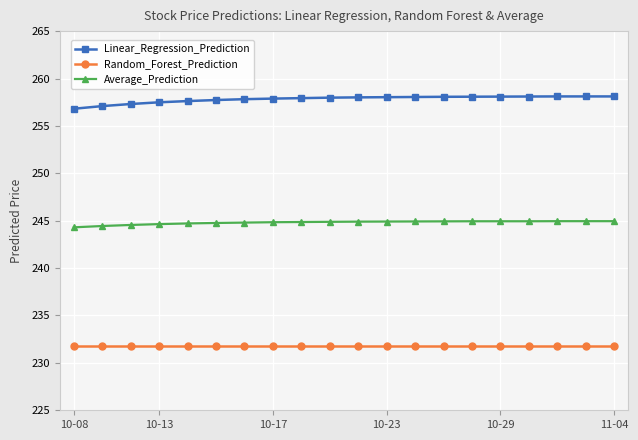

Rank the series by their average value, from lowest to highest.

Random_Forest_Prediction, Average_Prediction, Linear_Regression_Prediction